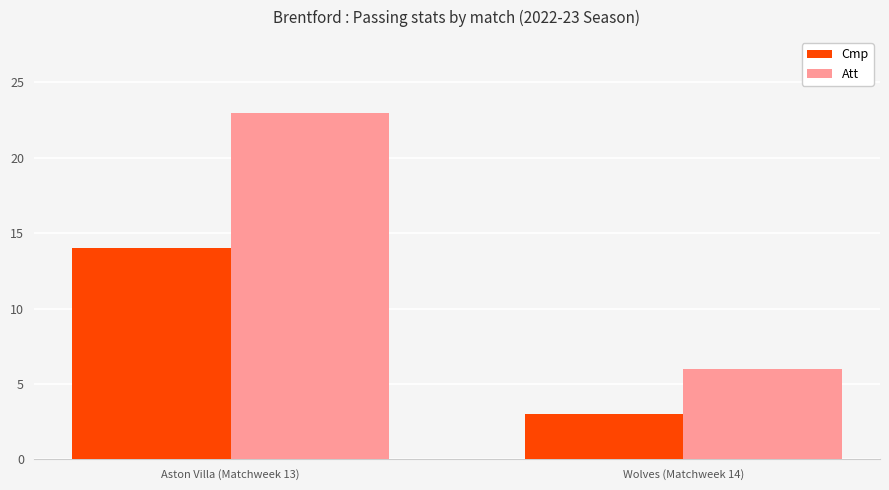

What is the difference between the highest and lowest values at Aston Villa (Matchweek 13)?

9